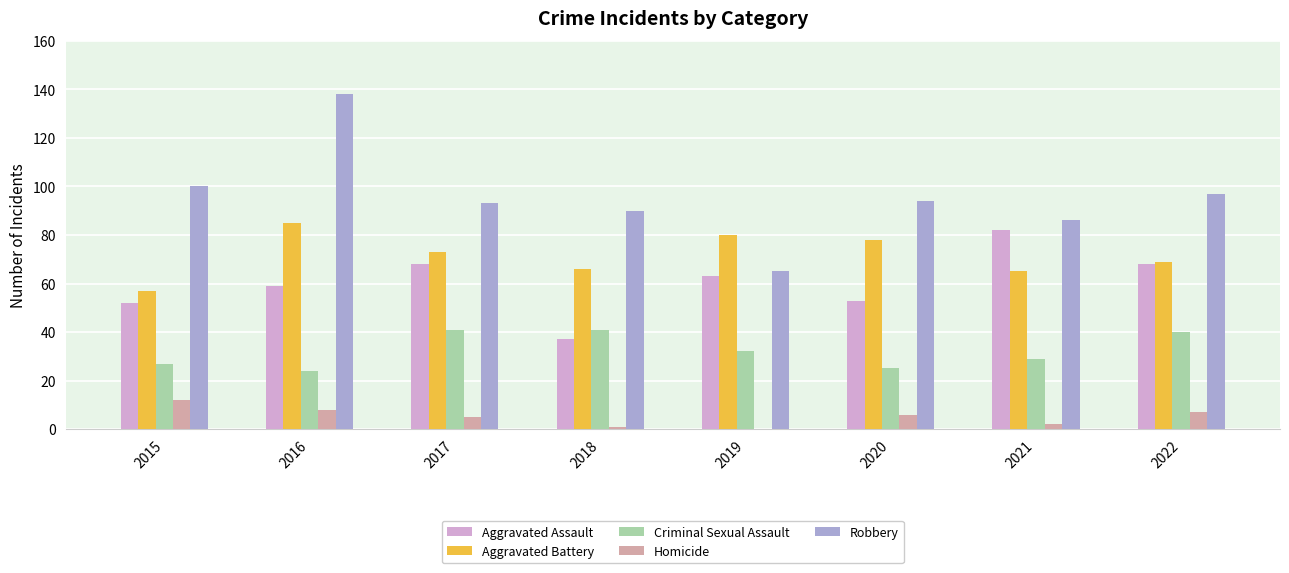

What is the maximum value shown in the chart?

138